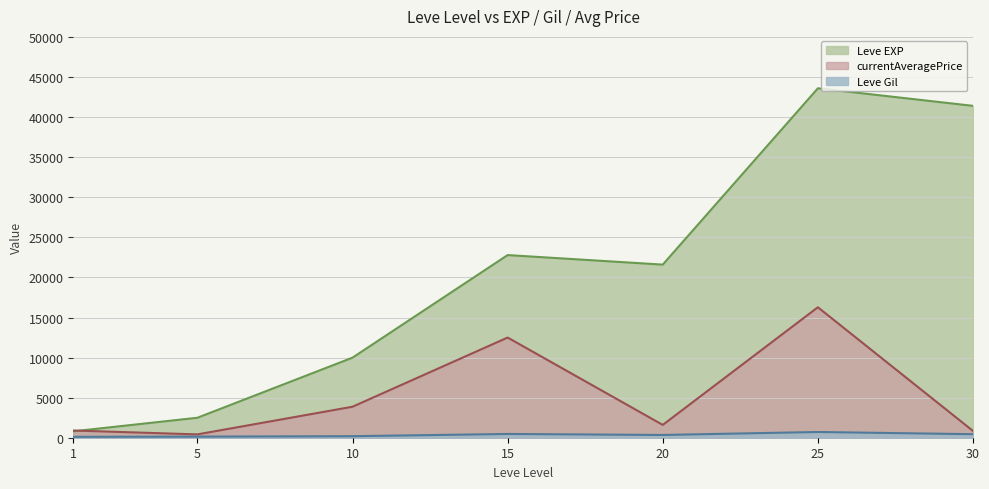

List the series in order of their peak value, lowest first.

Leve Gil, currentAveragePrice, Leve EXP